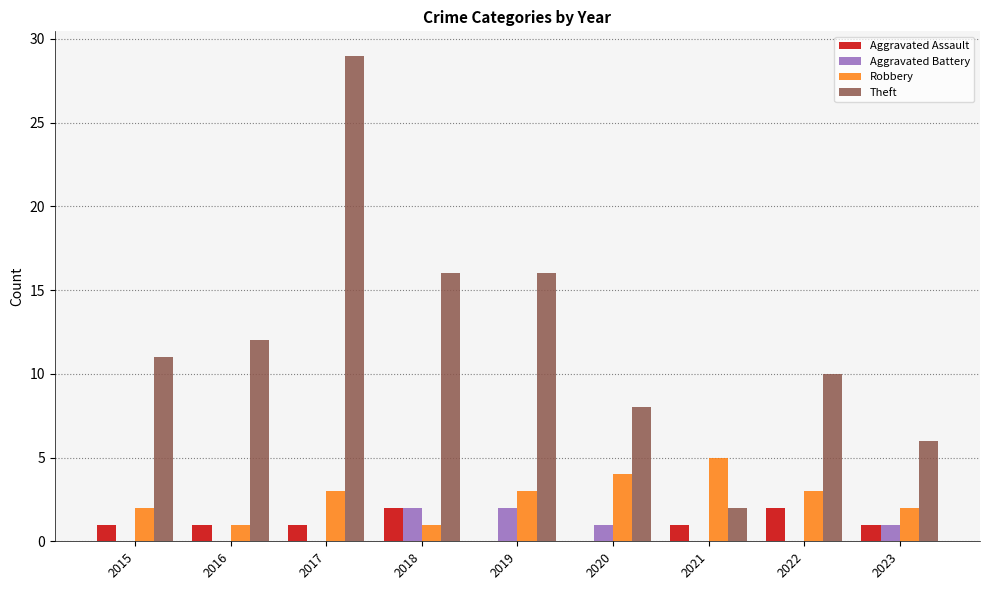

Are the bars grouped side by side (vs. stacked)?

Yes